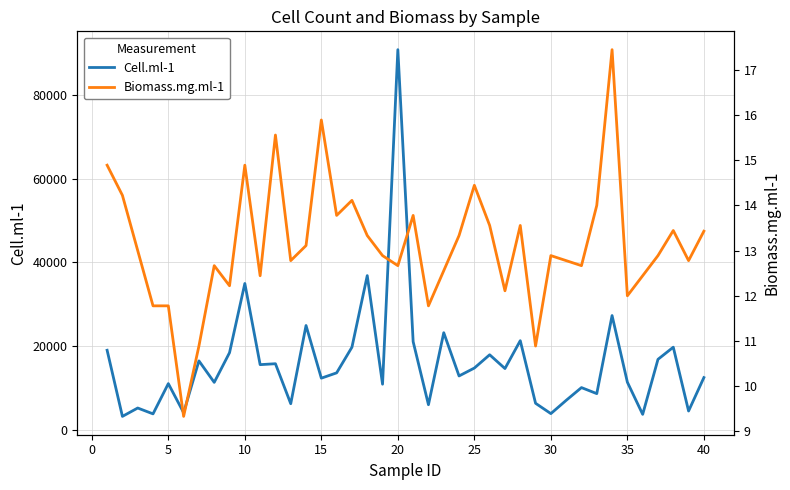

True or false: Cell.ml-1 and Biomass.mg.ml-1 intersect in this chart.

False